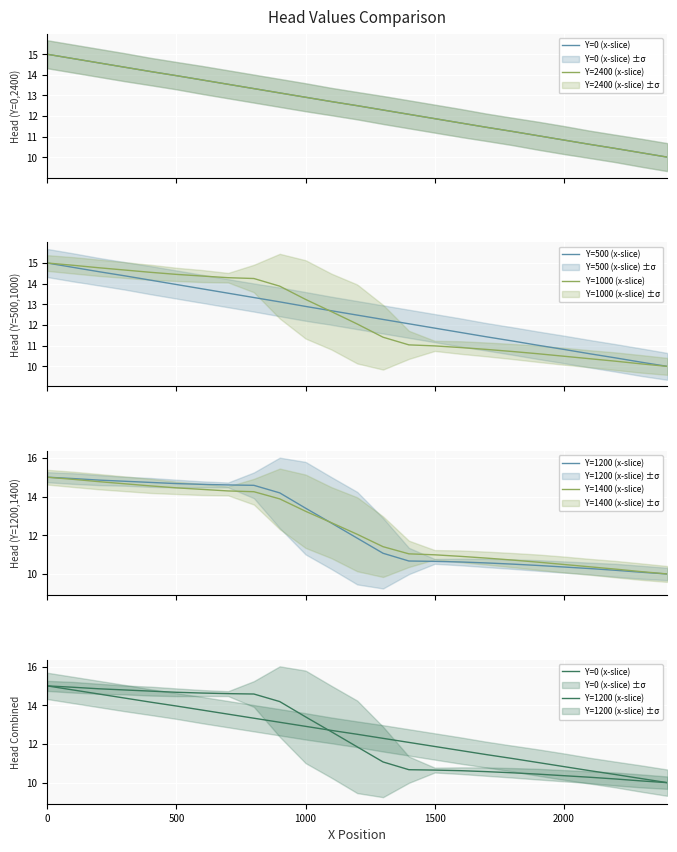

What is the lowest value of the Y=1000 (x-slice) series?

10.0